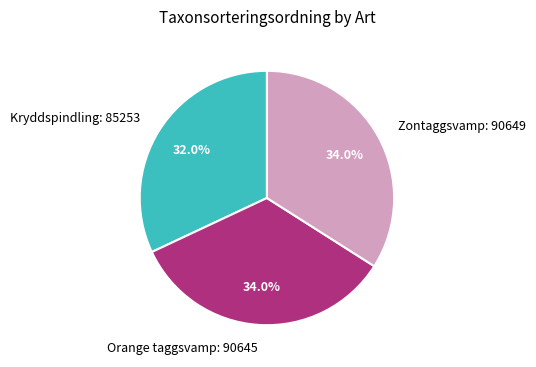

Is Kryddspindling: 85253 the majority of the pie?

No